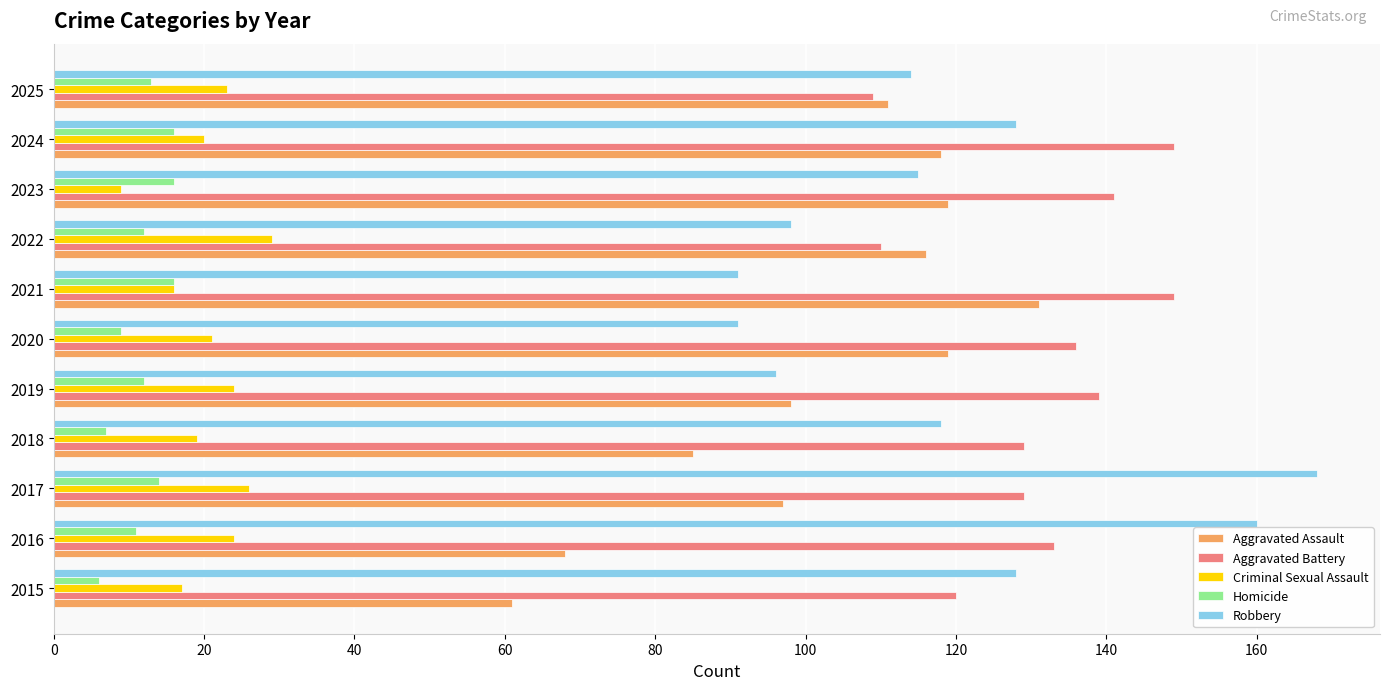

What is the lowest value of the Robbery series?

91